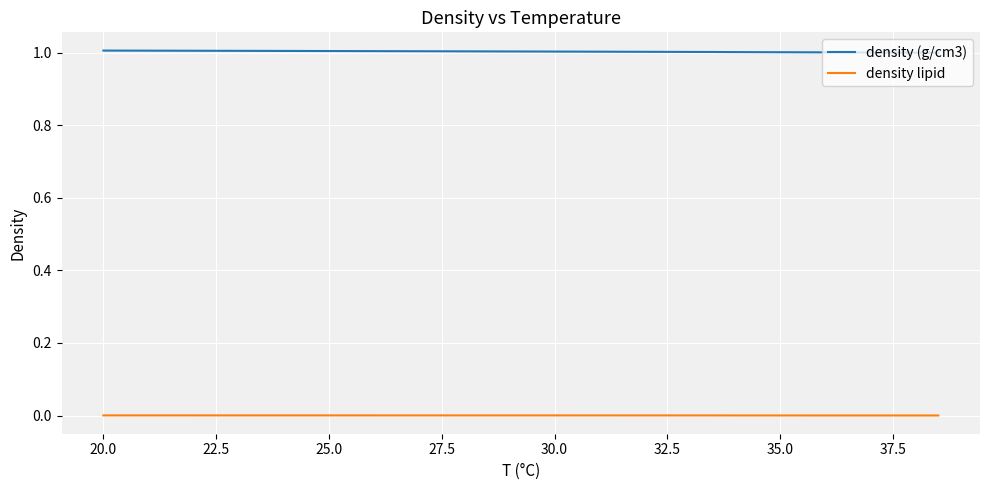

List the series in order of their peak value, lowest first.

density lipid, density (g/cm3)